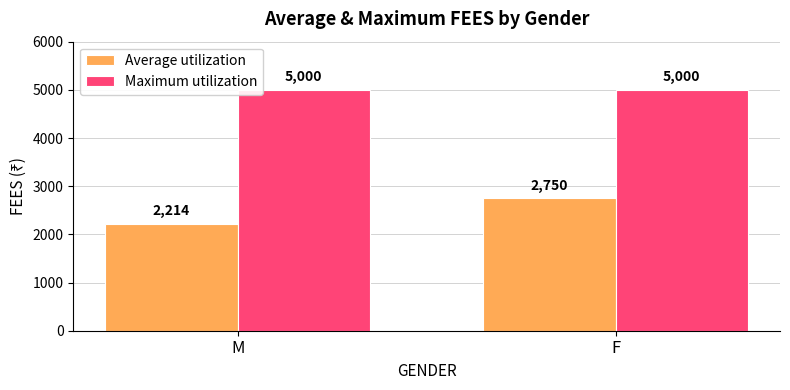

How many data points does each series have?

2